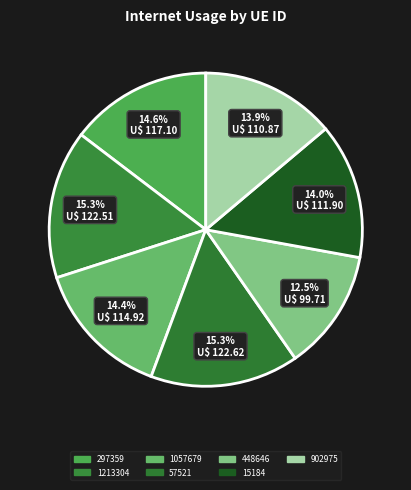

How many slices are in this pie chart?

7